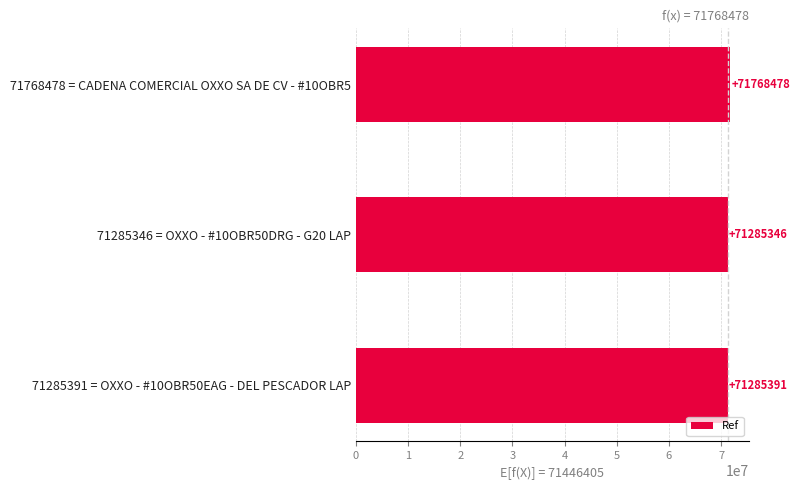

What is the greatest value displayed?

71768478